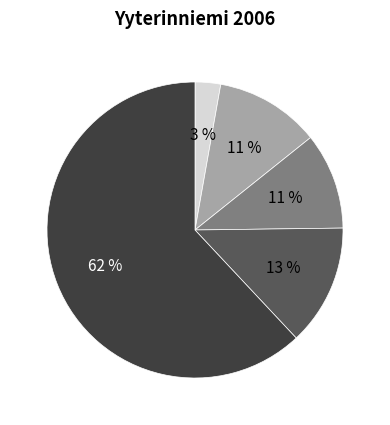

Is there any slice that represents more than half of the pie?

Yes